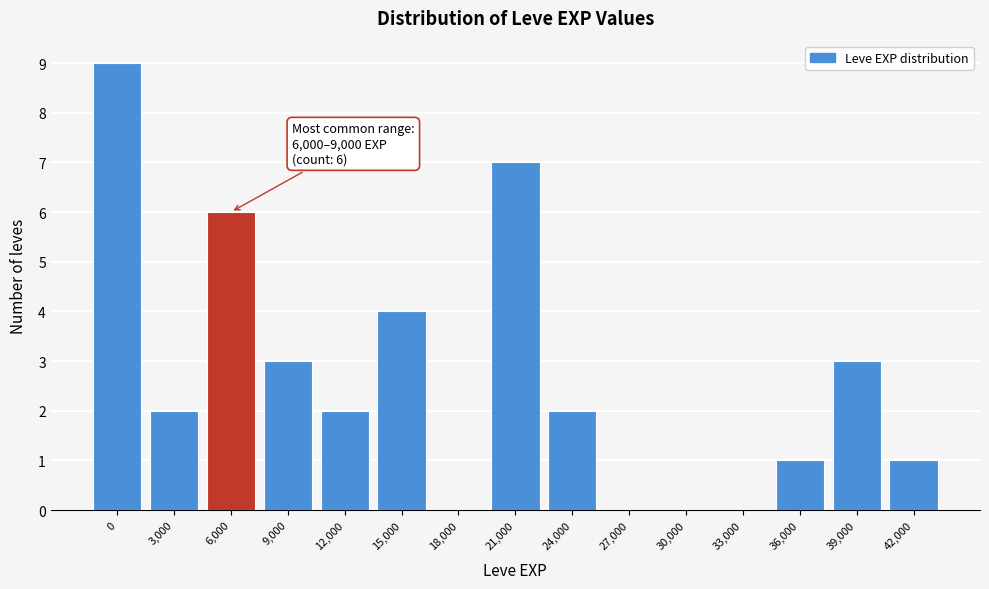

Reading left to right, transcribe all the data shown in this chart.

0=9	3,000=2	6,000=6	9,000=3	12,000=2	15,000=4	18,000=0	21,000=7	24,000=2	27,000=0	30,000=0	33,000=0	36,000=1	39,000=3	42,000=1